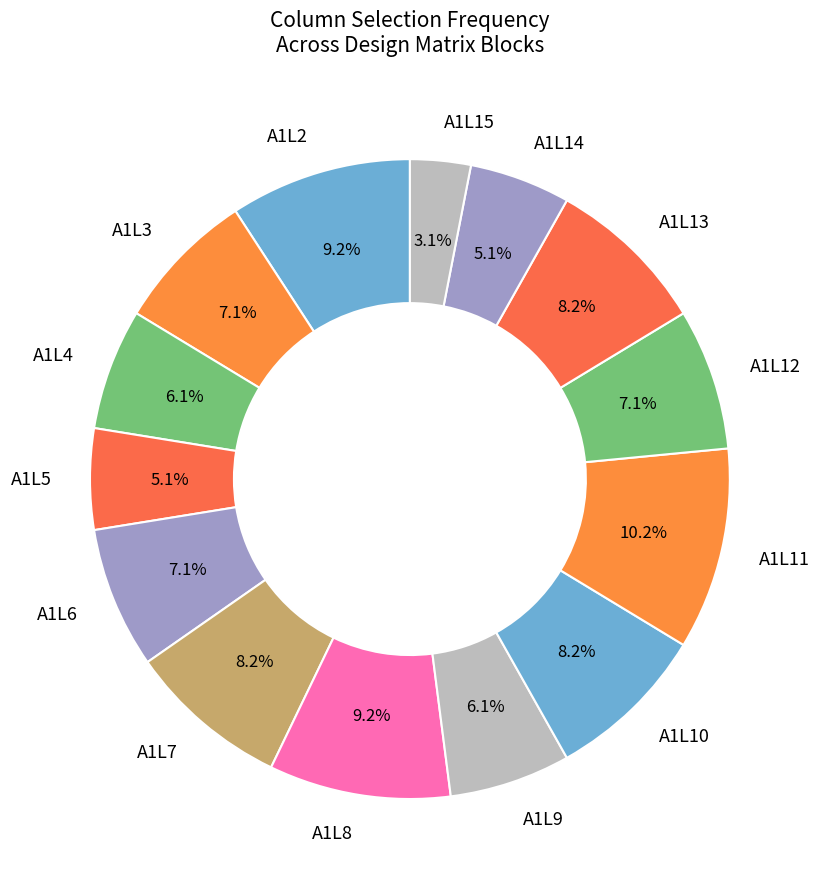

Is there any slice that represents more than half of the pie?

No